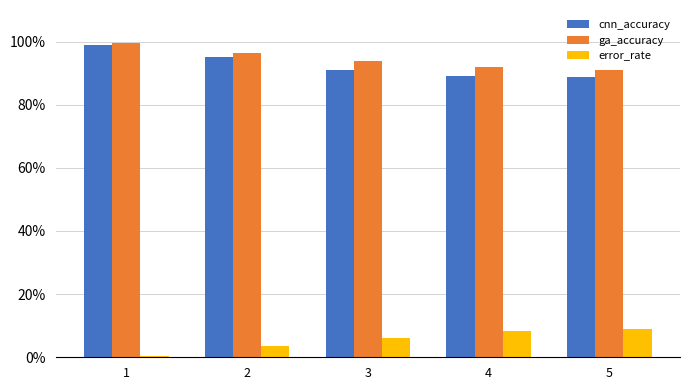

Is it true that ga_accuracy equals 1.2 at 5?

False